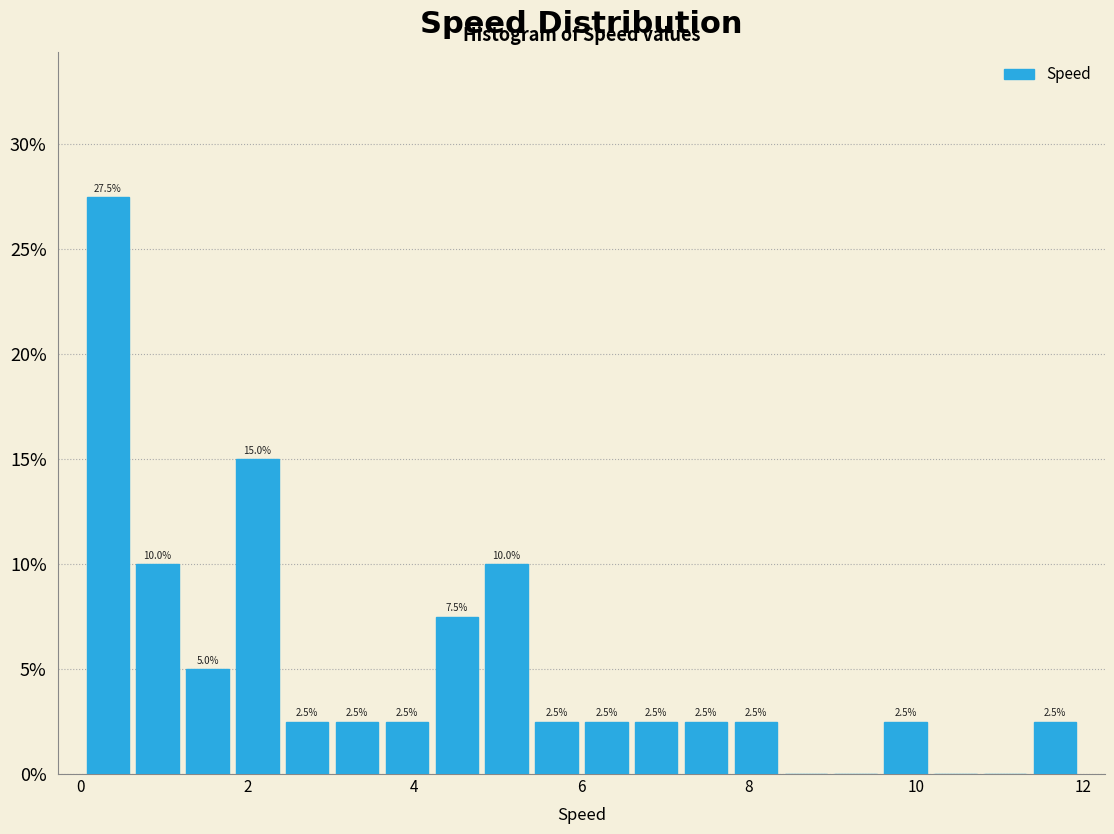

Read against the x-axis, roughly where is the centre of the tallest bar?

0.4